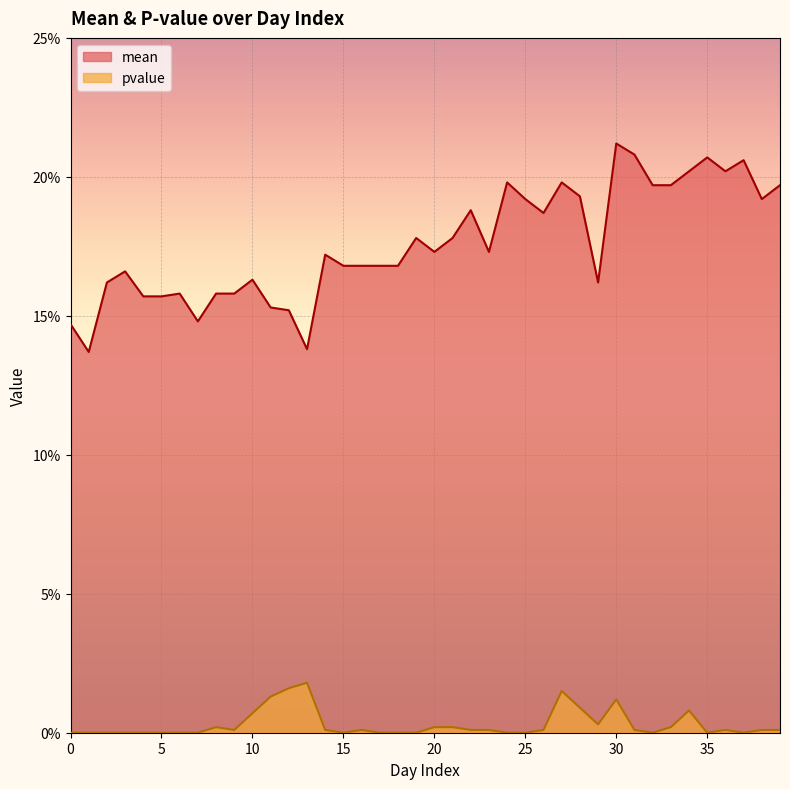

Reading left to right, transcribe all the data shown in this chart.

mean: 0=0.1	1=0.1	2=0.2	3=0.2	4=0.2	5=0.2	6=0.2	7=0.1	8=0.2	9=0.2	10=0.2	11=0.2	12=0.2	13=0.1	14=0.2	15=0.2	16=0.2	17=0.2	18=0.2	19=0.2	20=0.2	21=0.2	22=0.2	23=0.2	24=0.2	25=0.2	26=0.2	27=0.2	28=0.2	29=0.2	30=0.2	31=0.2	32=0.2	33=0.2	34=0.2	35=0.2	36=0.2	37=0.2	38=0.2	39=0.2
pvalue: 0=0.0	1=0.0	2=0.0	3=0.0	4=0.0	5=0.0	6=0.0	7=0.0	8=0.0	9=0.0	10=0.0	11=0.0	12=0.0	13=0.0	14=0.0	15=0.0	16=0.0	17=0.0	18=0.0	19=0.0	20=0.0	21=0.0	22=0.0	23=0.0	24=0.0	25=0.0	26=0.0	27=0.0	28=0.0	29=0.0	30=0.0	31=0.0	32=0.0	33=0.0	34=0.0	35=0.0	36=0.0	37=0.0	38=0.0	39=0.0